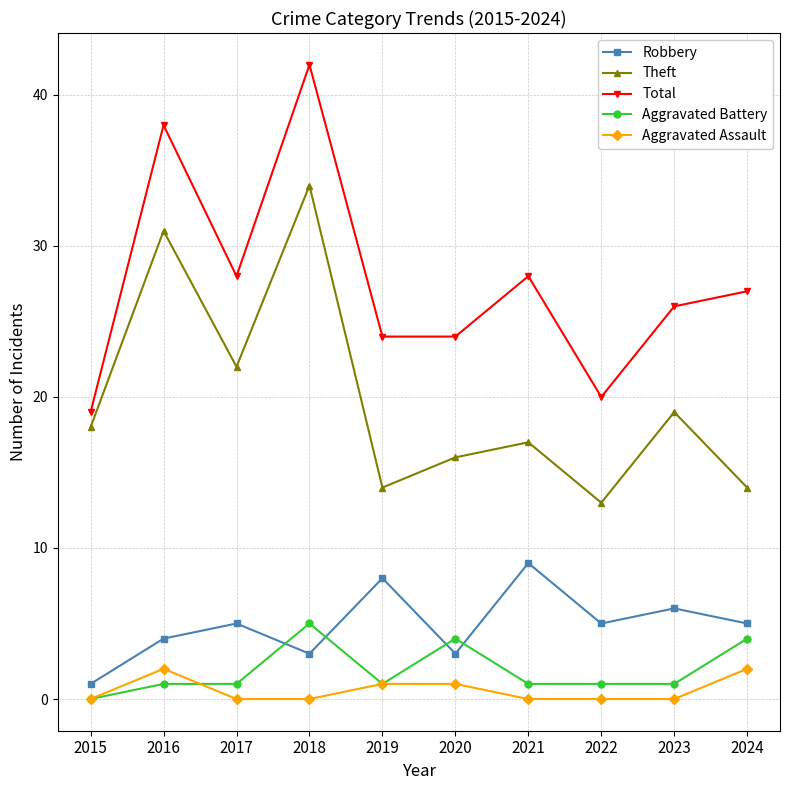

True or false: Robbery and Total cross at least once.

False